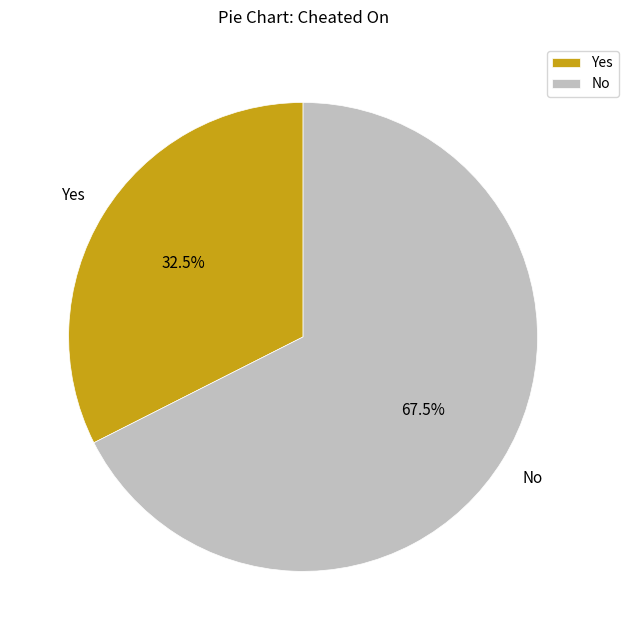

To the nearest percent, what is the combined percentage of No and Yes?

100%